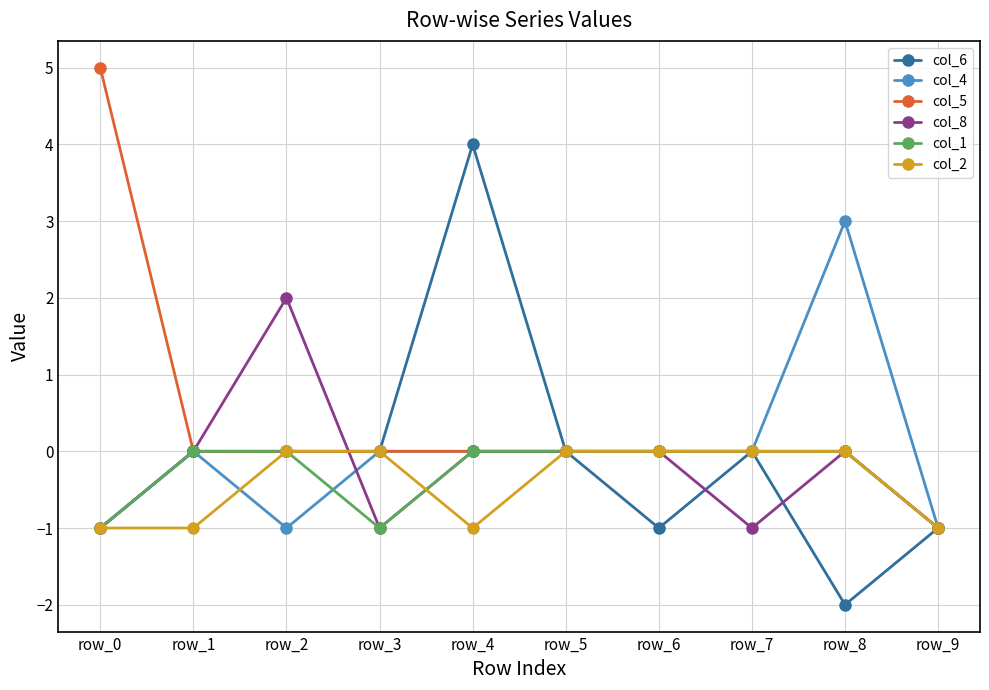

What is the sum of all col_1 values?

-3